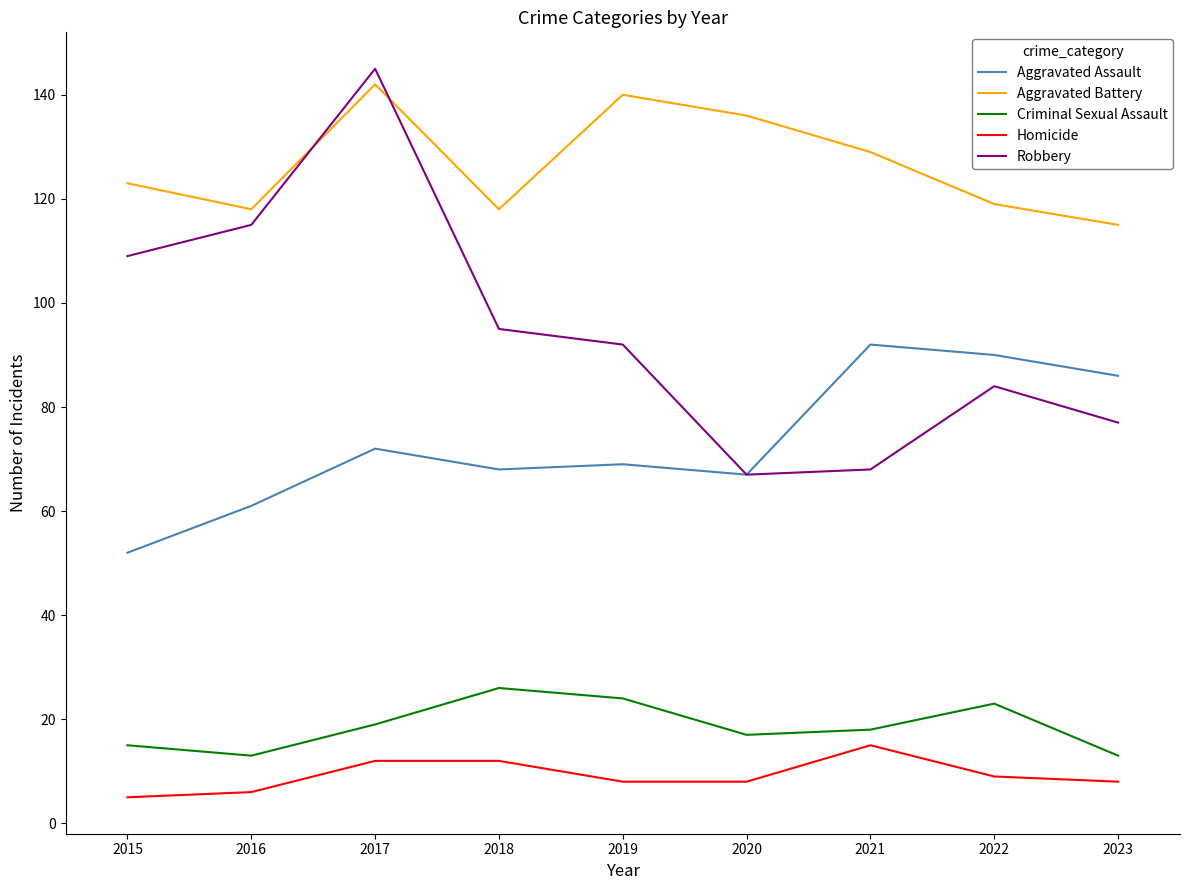

What is the difference between the maximum and minimum values in the Aggravated Assault series?

40